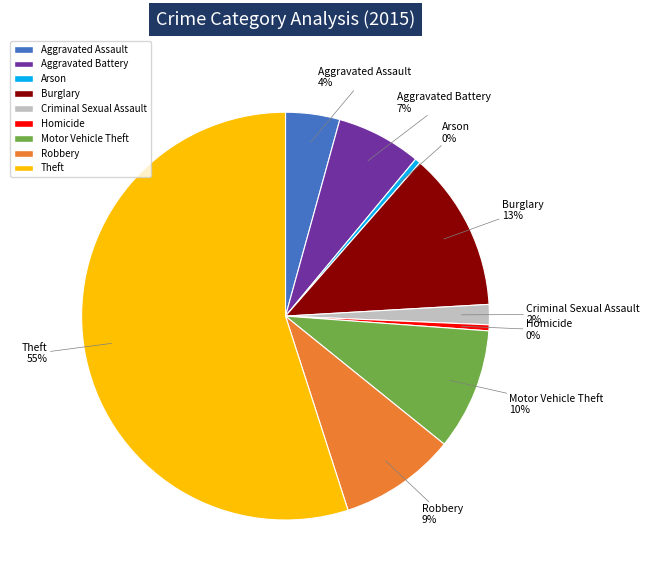

Which slice is the largest?

Theft